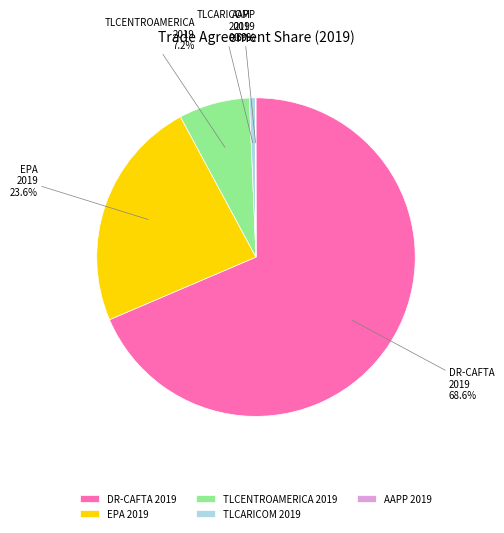

Which category accounts for the majority?

DR-CAFTA 2019